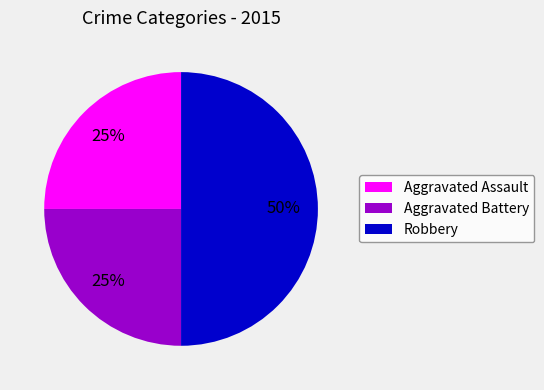

How many slices are in this pie chart?

3